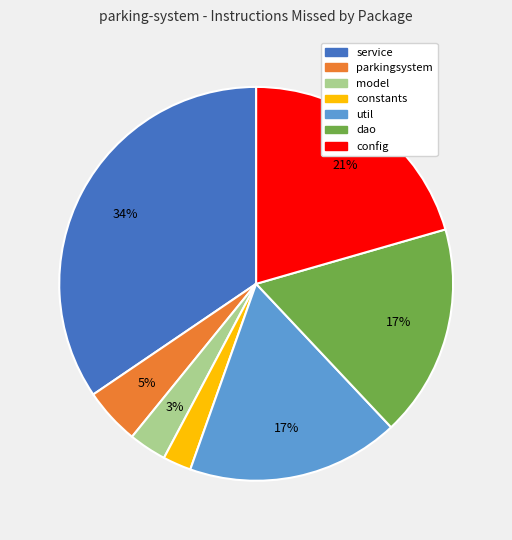

Is there any slice that represents more than half of the pie?

No